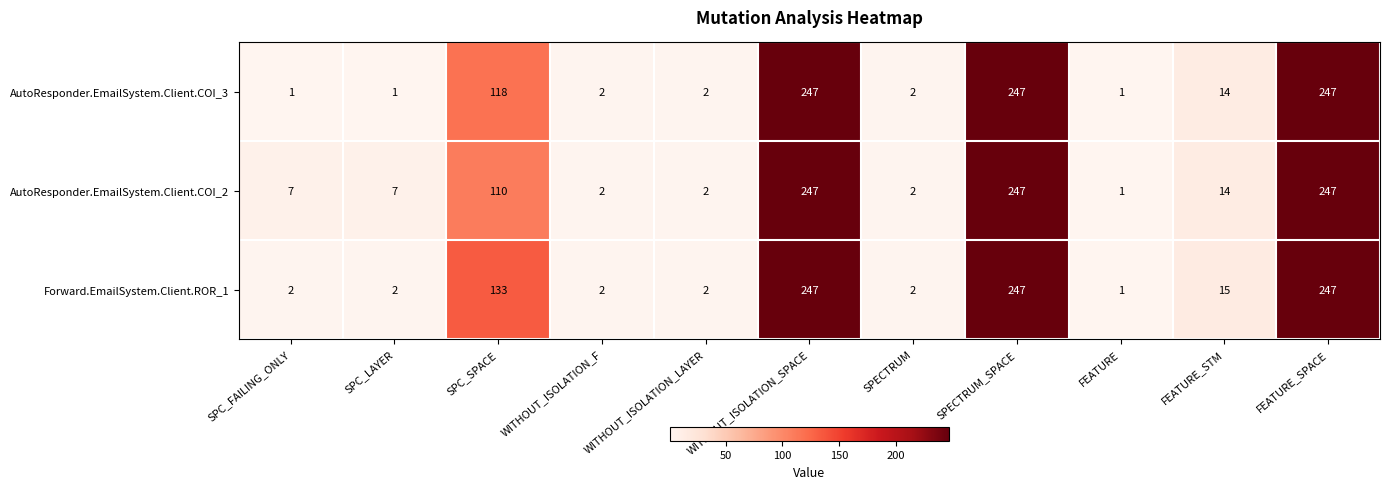

Between SPECTRUM and FEATURE_STM, which series saw the biggest shift?

Forward.EmailSystem.Client.ROR_1